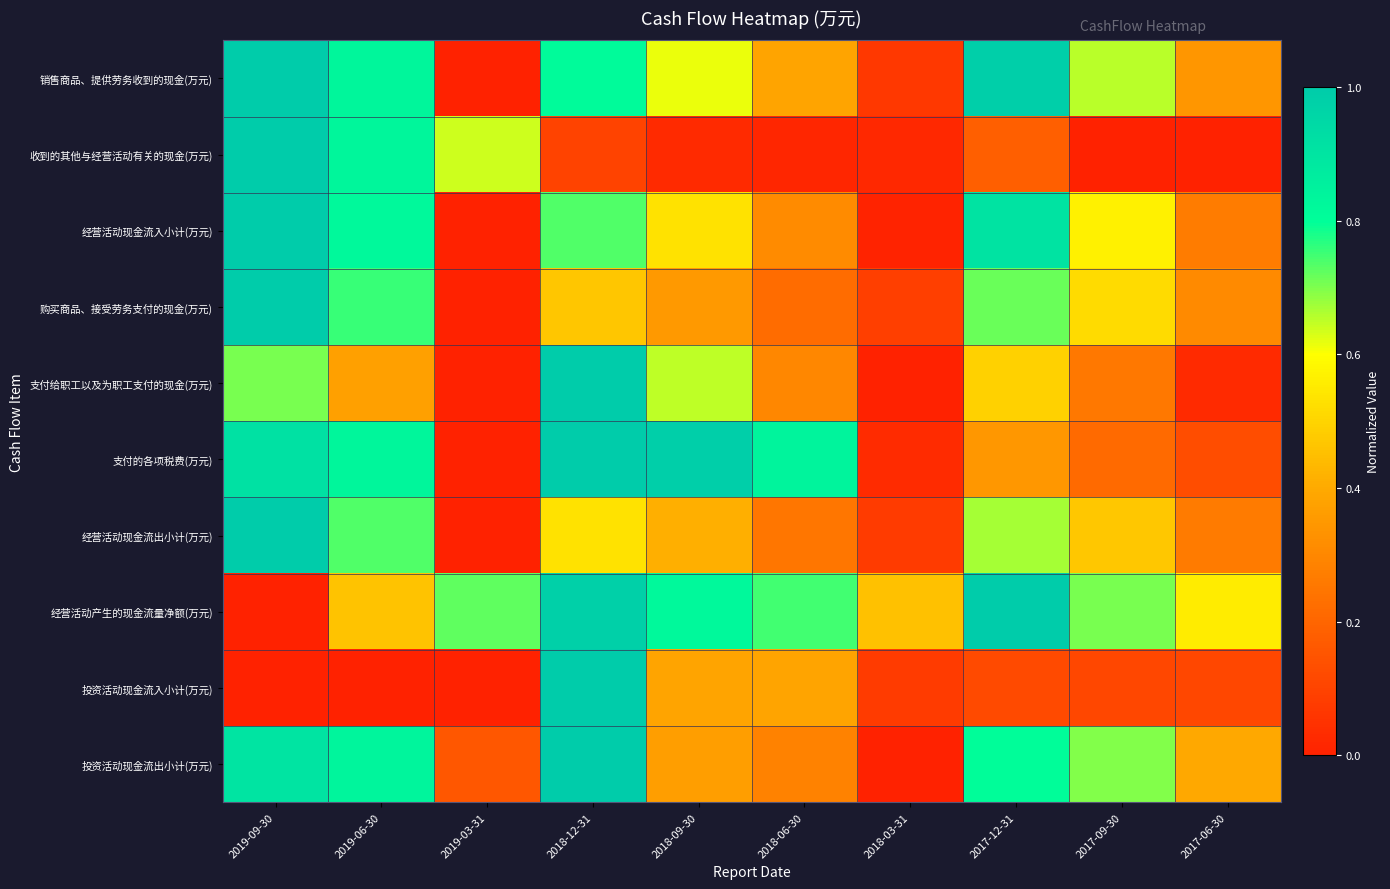

At how many categories does at least one series exceed 0?

10